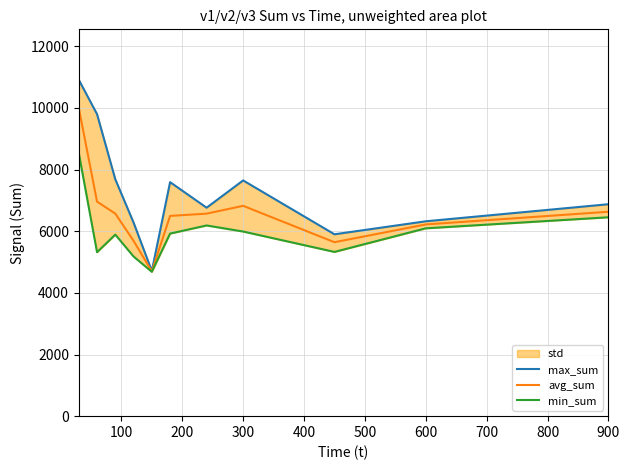

What is the maximum value for avg_sum?

10003.3